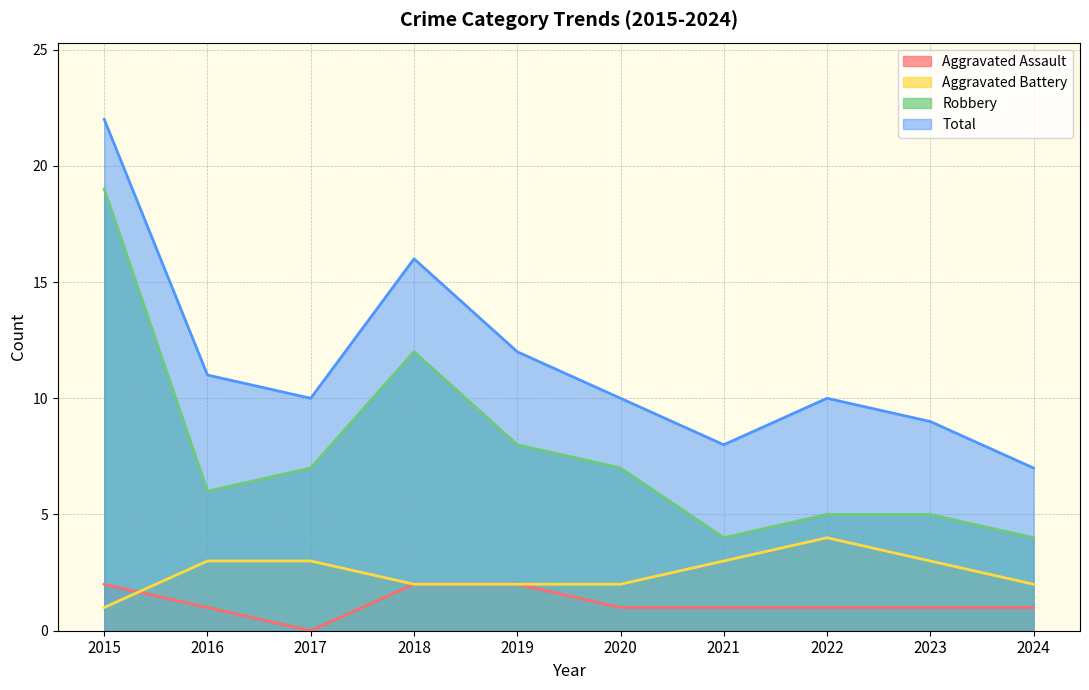

What is the approximate value of Aggravated Battery at 2023?

3